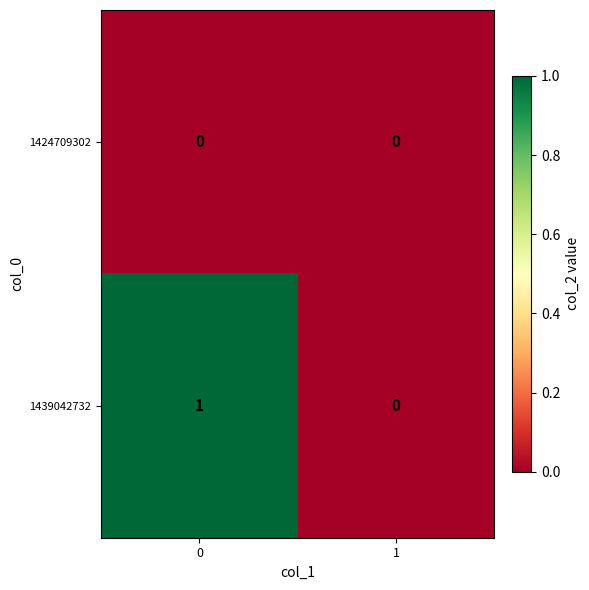

How many data points does each series have?

2